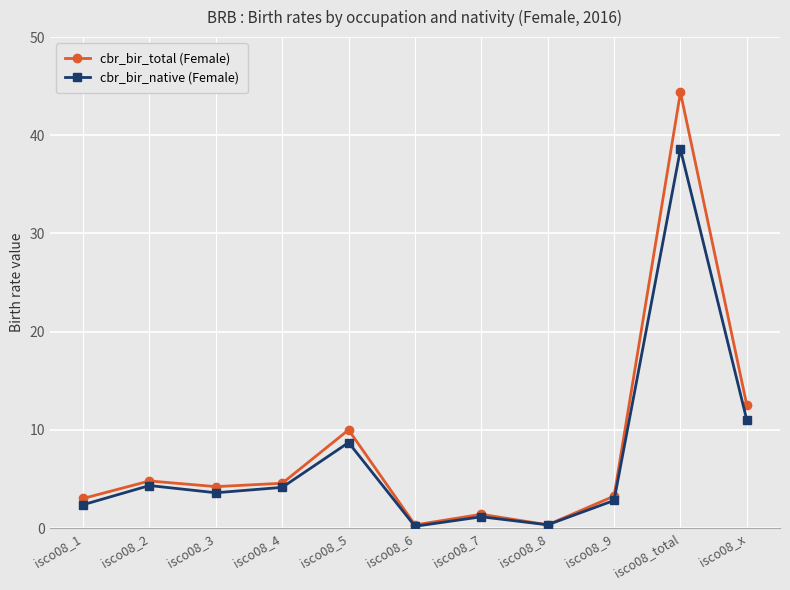

At which category is the sum across all series the highest?

isco08_total